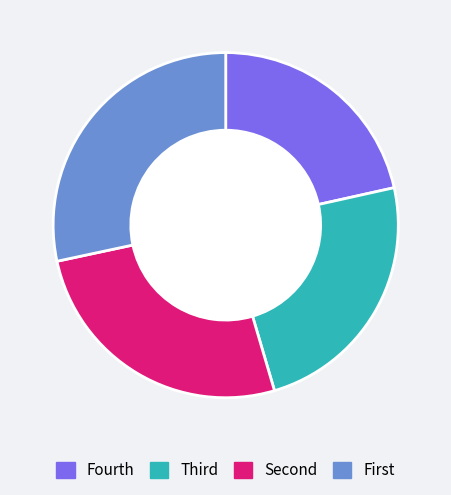

How many segments does this pie chart have?

4